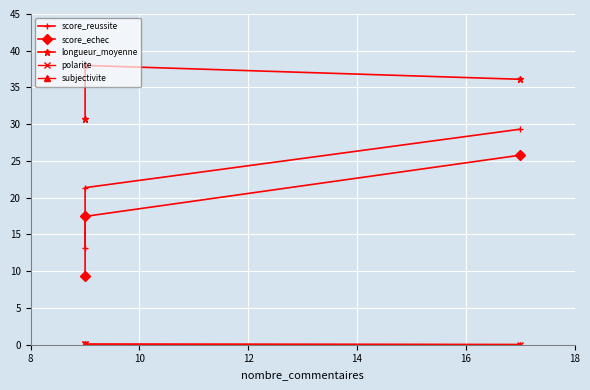

What is the value of the polarite point at the 1st from the left?

0.1